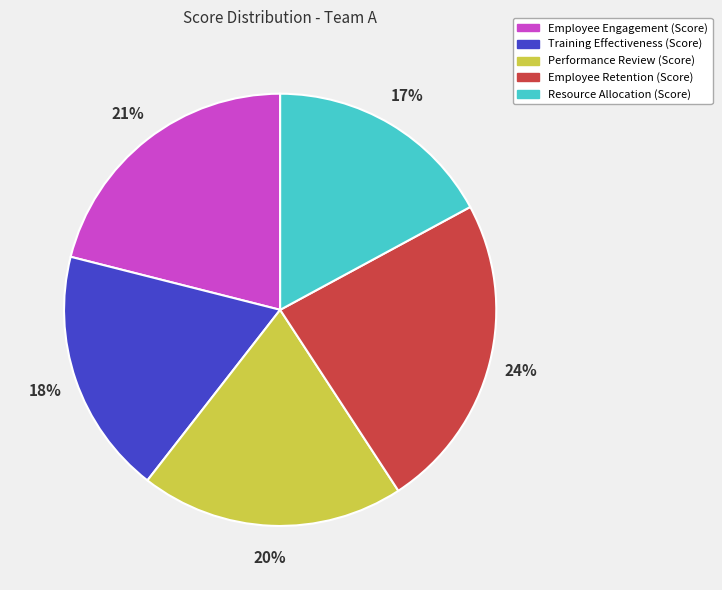

What is the largest slice in the pie chart?

Employee Retention (Score)